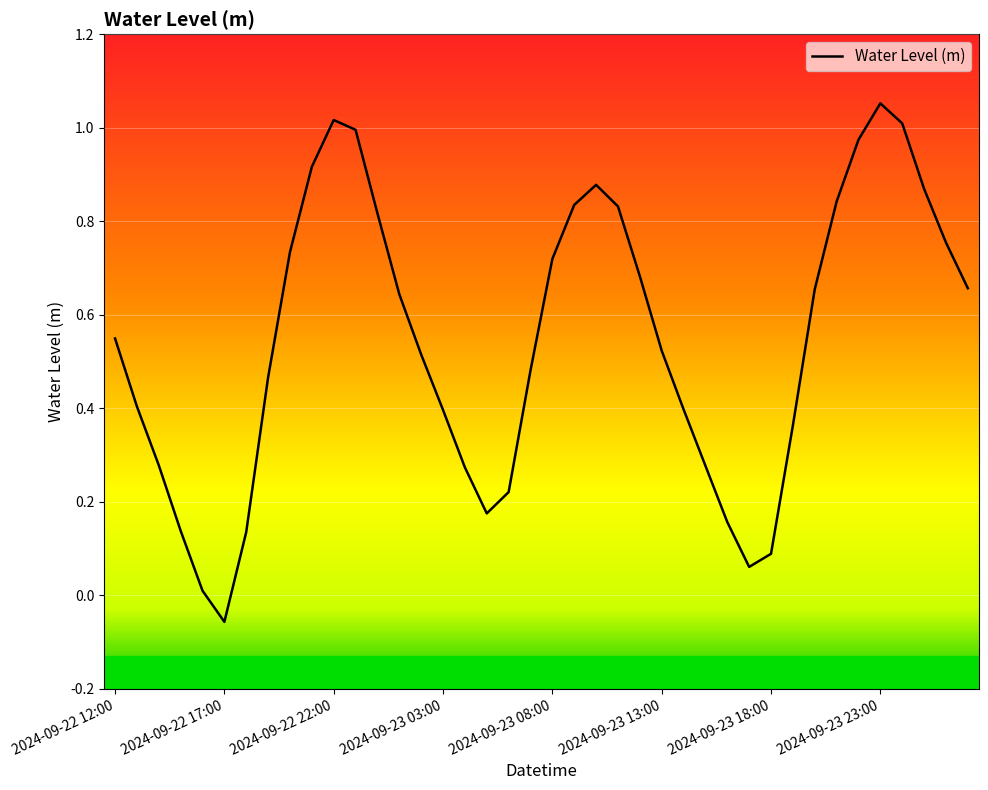

How many points are lower than both their immediate neighbors (excluding endpoints)?

3